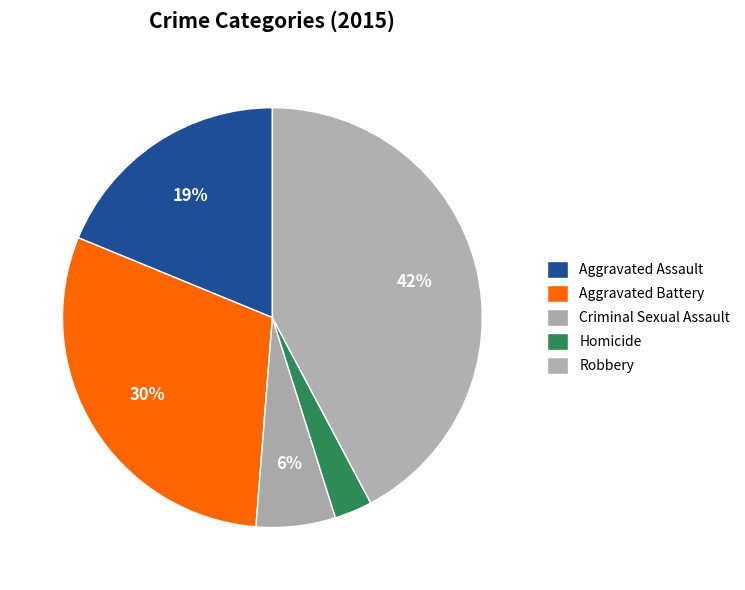

To the nearest percent, what is the difference between the Aggravated Assault and Robbery slice percentages?

23%